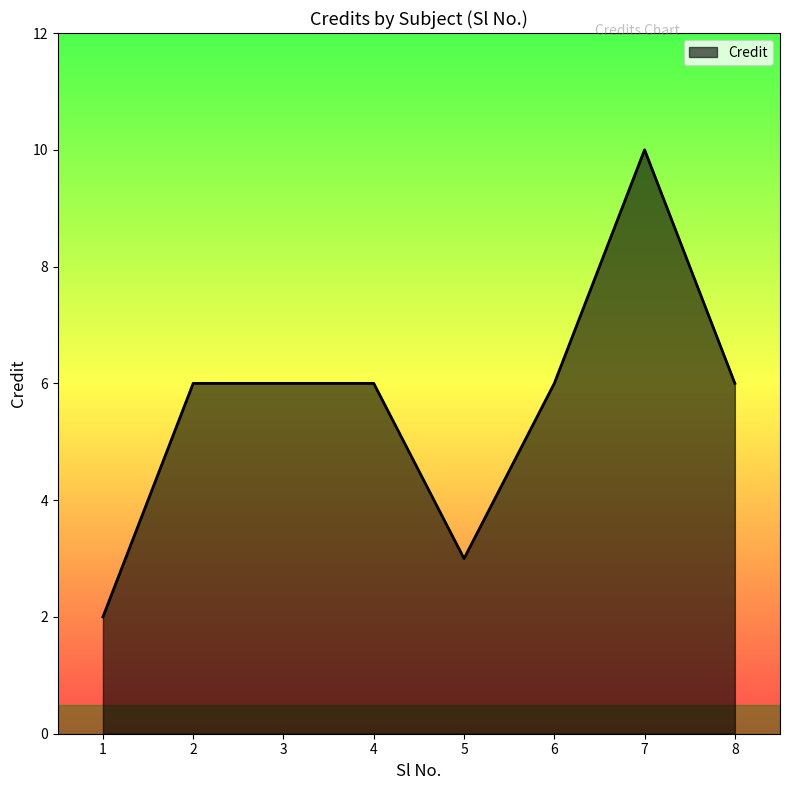

What is the ratio of the value at 6 to the value at 2?

1.0